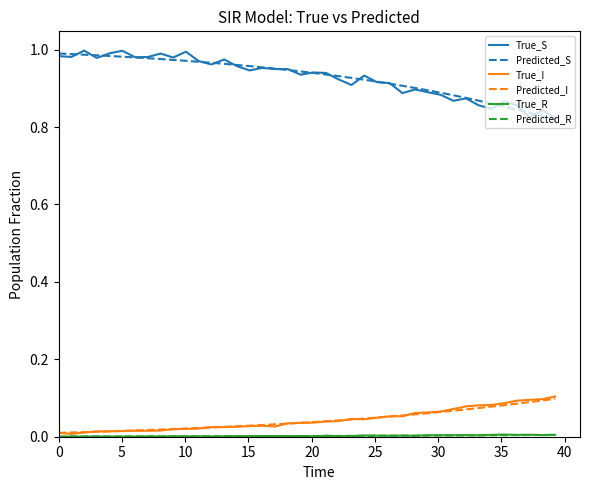

True or false: True_I and True_S cross at least once.

False